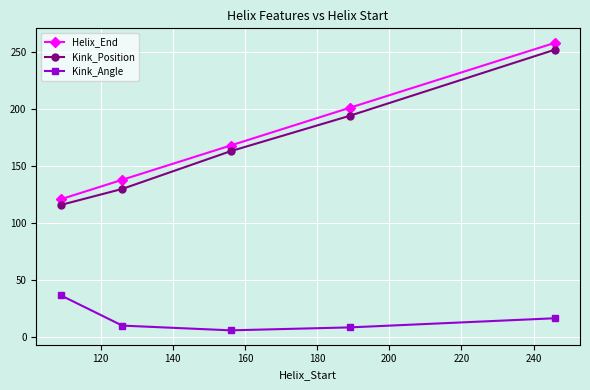

Which series has the largest range (max minus min)?

Helix_End